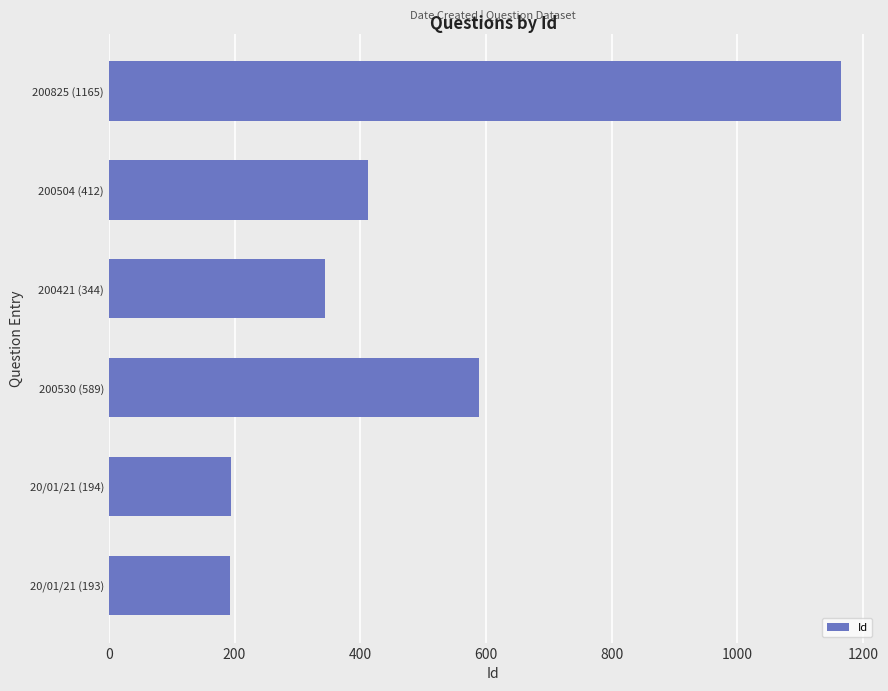

What is the average value?

483